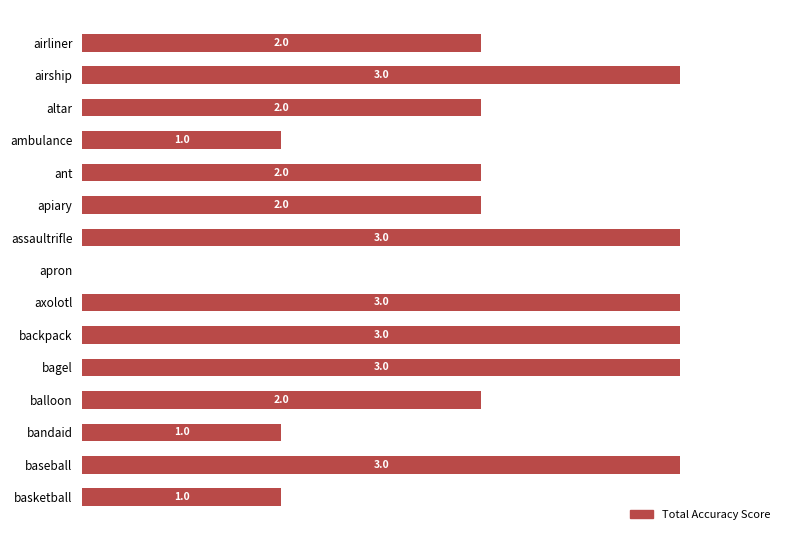

Which has a higher value, balloon or baseball?

baseball